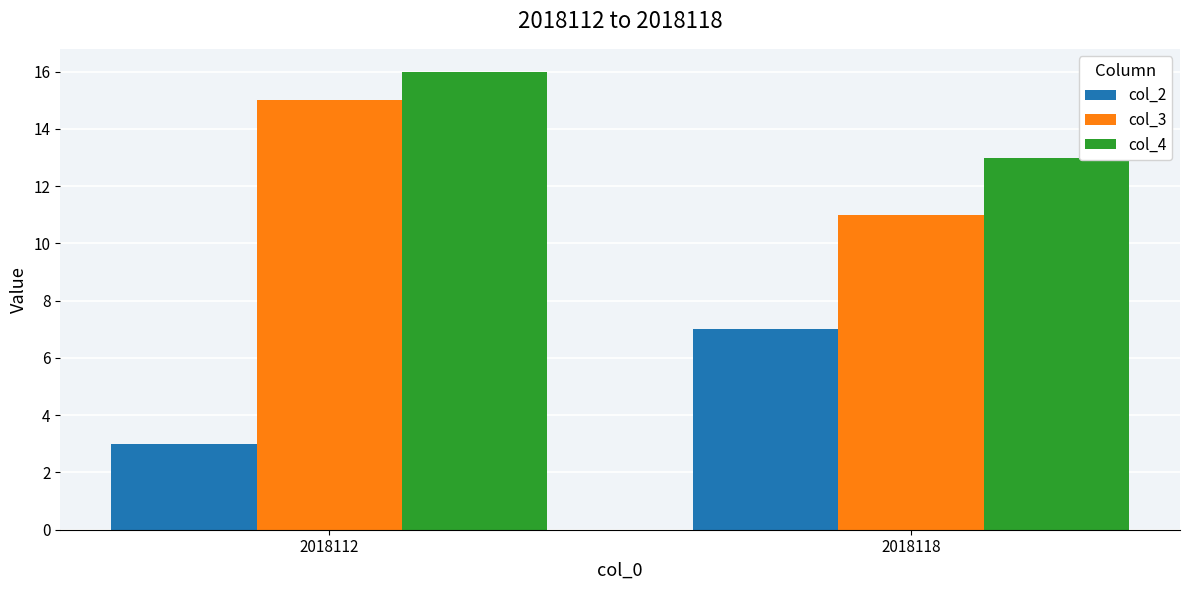

Reading left to right, what are all the values shown in this chart?

col_2: 2018112=3	2018118=7
col_3: 2018112=15	2018118=11
col_4: 2018112=16	2018118=13